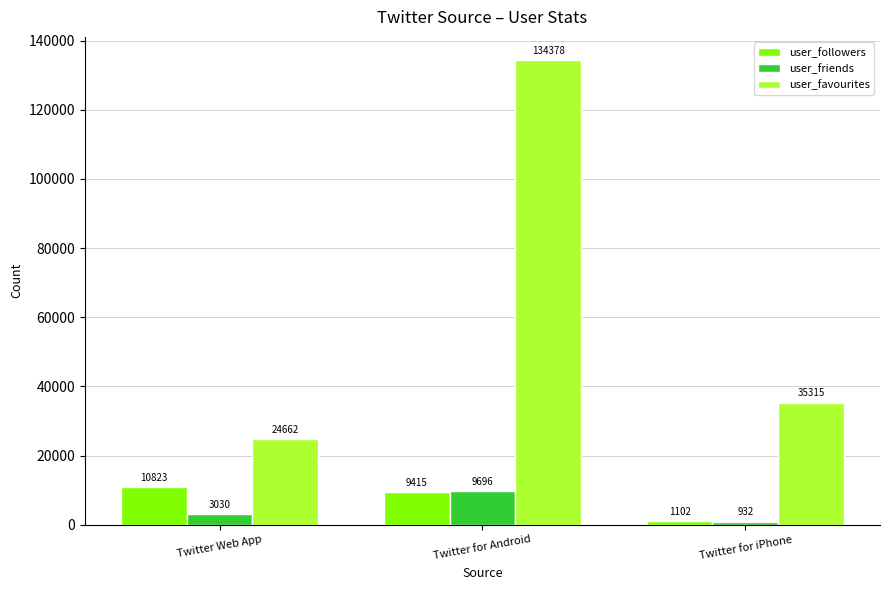

Which category has the highest value across all series?

Twitter for Android